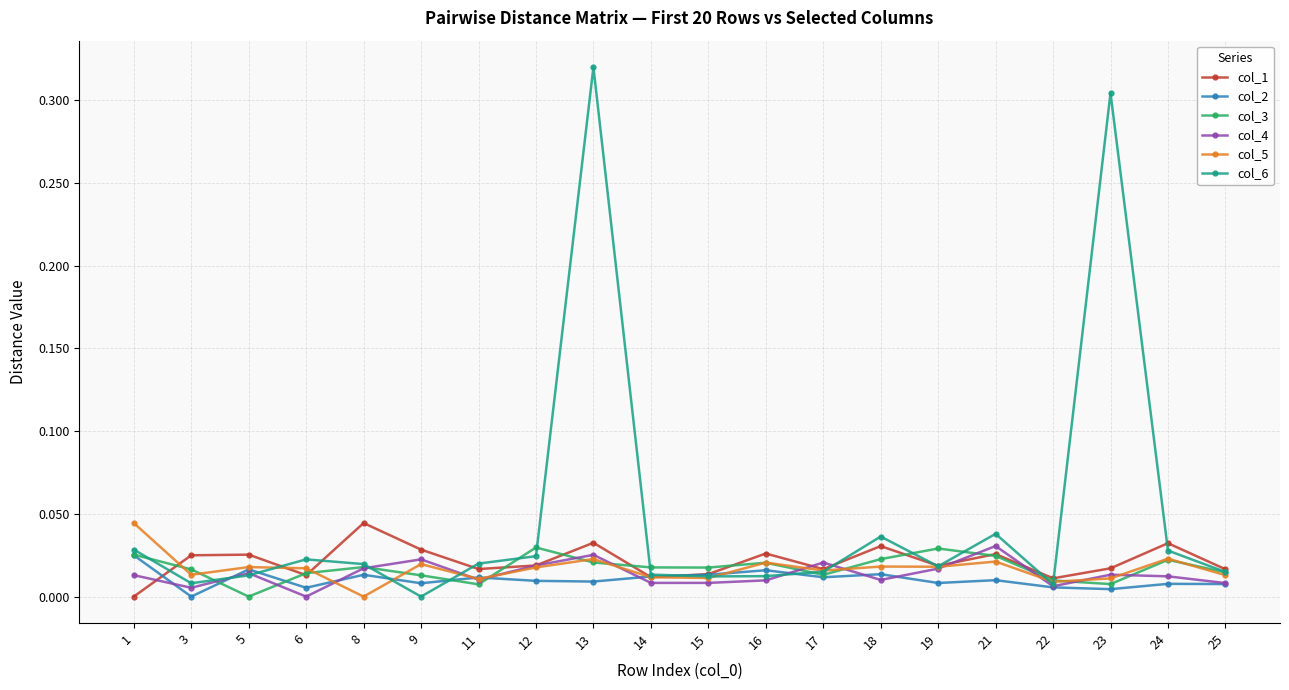

True or false: col_4 has more than 1 interior local peaks.

True